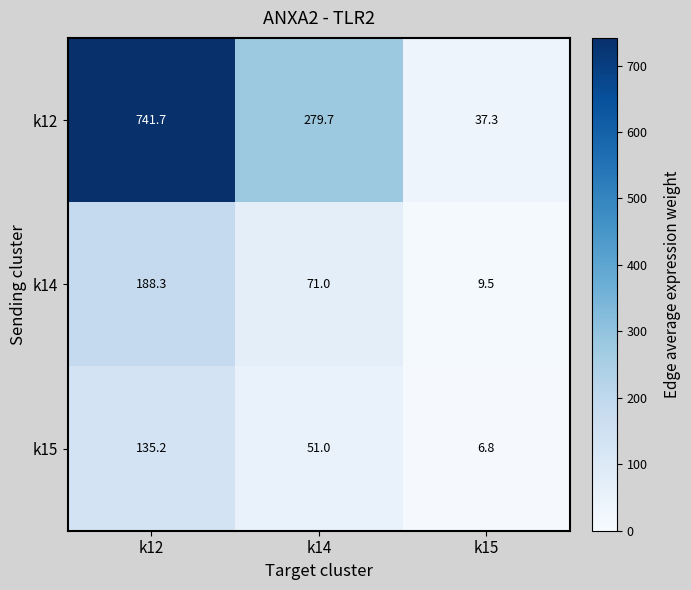

The k12 series shows 37.3 at k15. True or false?

True